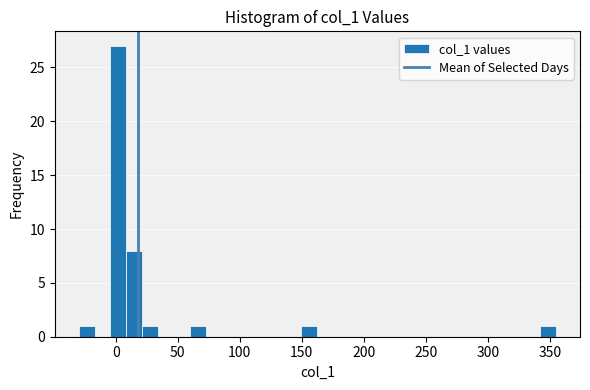

Read against the x-axis, roughly where is the centre of the tallest bar?

0